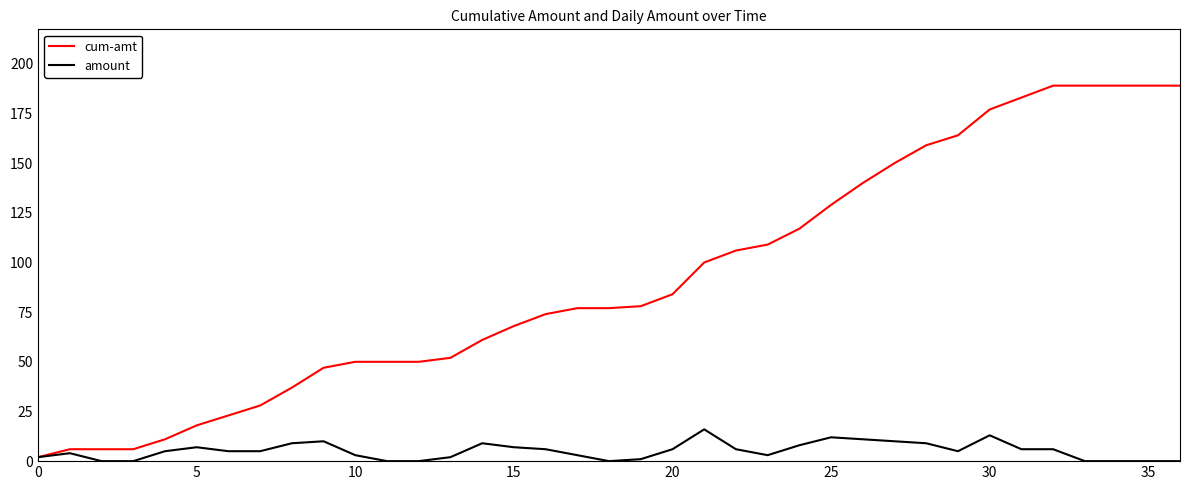

Which series has the largest range (max minus min)?

cum-amt